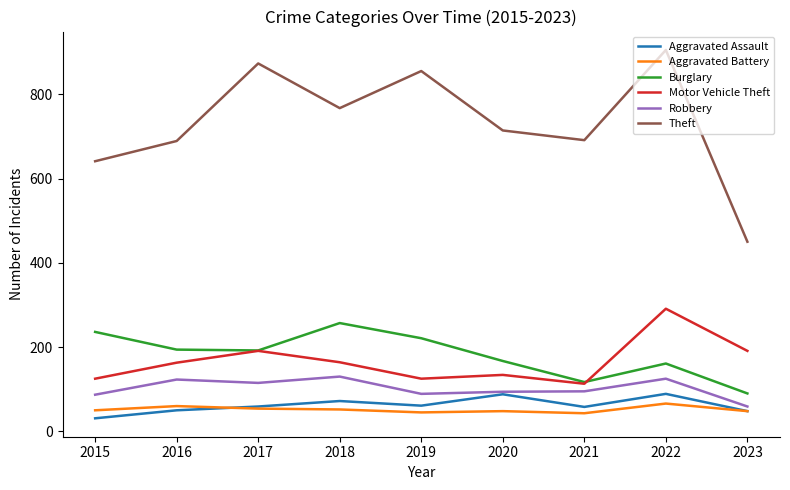

At which category does the chart reach its peak across all series?

2022